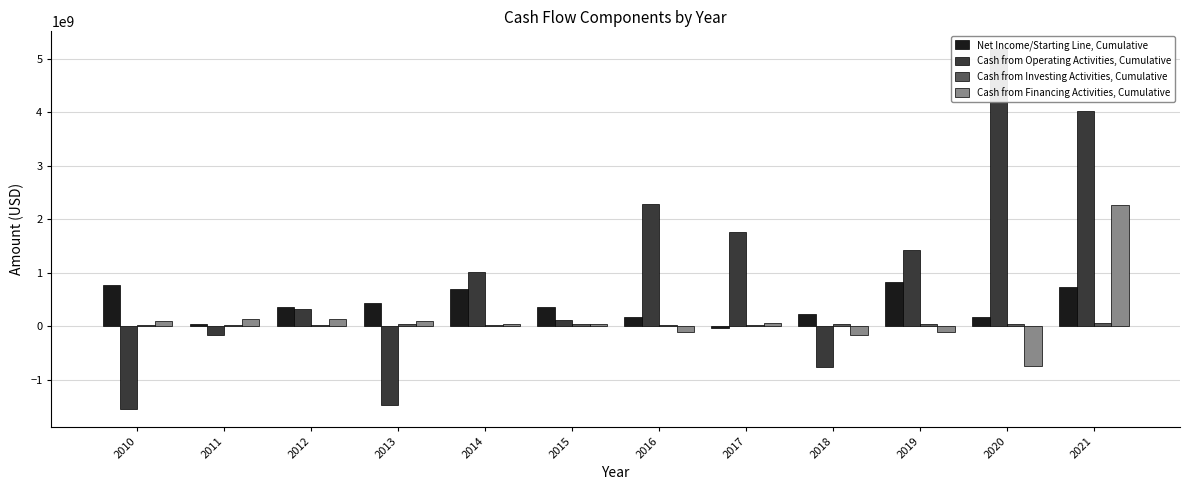

What is the difference between the maximum and minimum values in the Cash from Operating Activities, Cumulative series?

6716122000